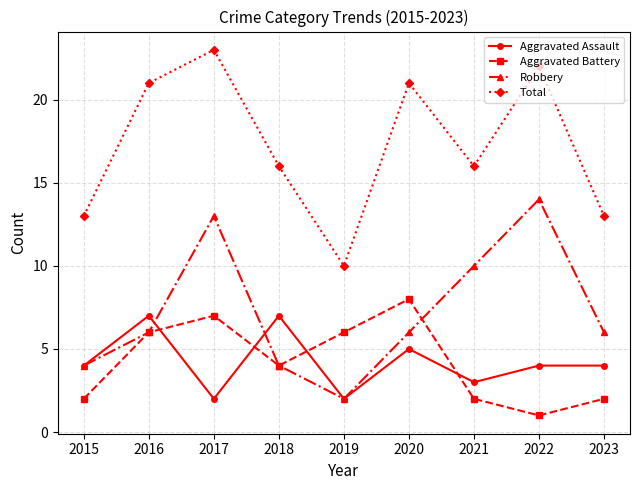

At 2017, list the series in order from smallest to largest.

Aggravated Assault, Aggravated Battery, Robbery, Total